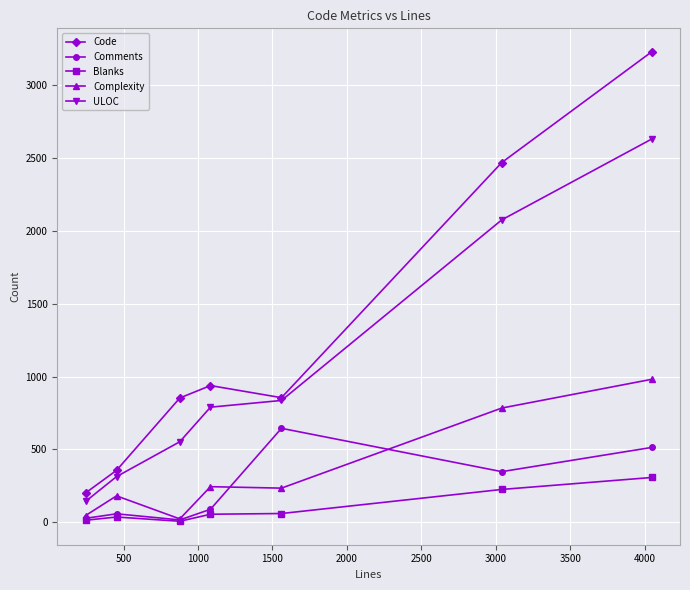

What is the difference between the second highest and minimum values in the Comments series?

497